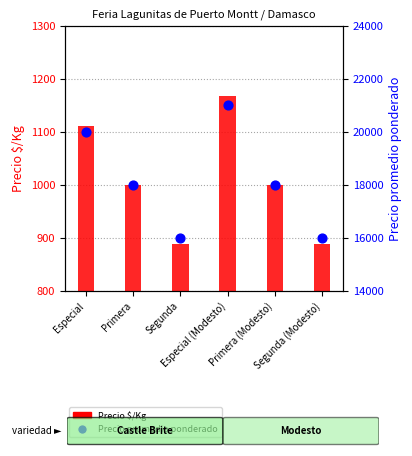

At how many categories does at least one series exceed 7998?

6